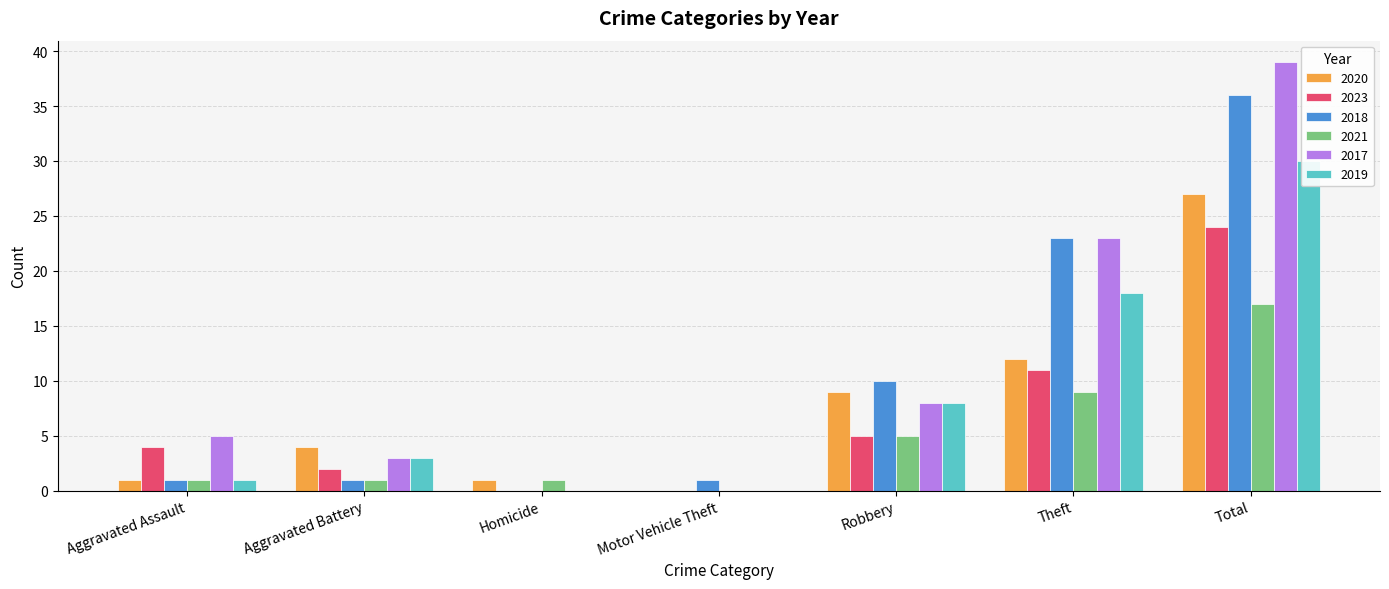

How many groups of bars are there?

7